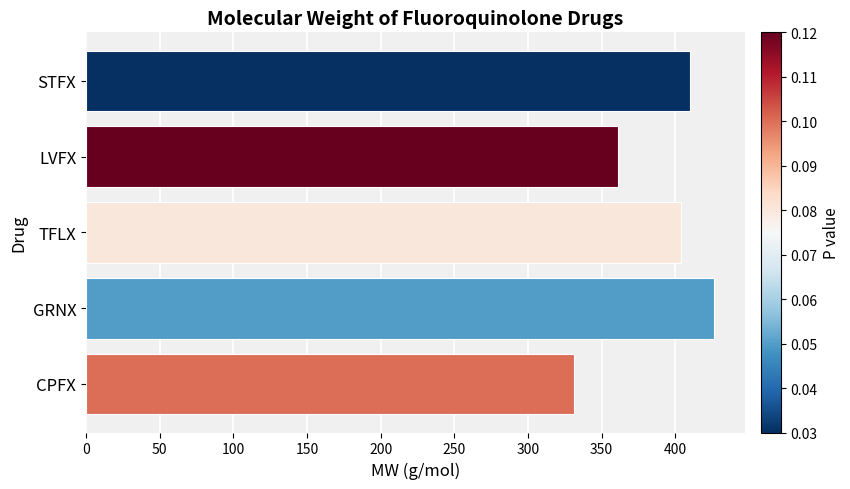

Reading bottom to top, list all the values displayed in this chart.

331	426	404	361	410